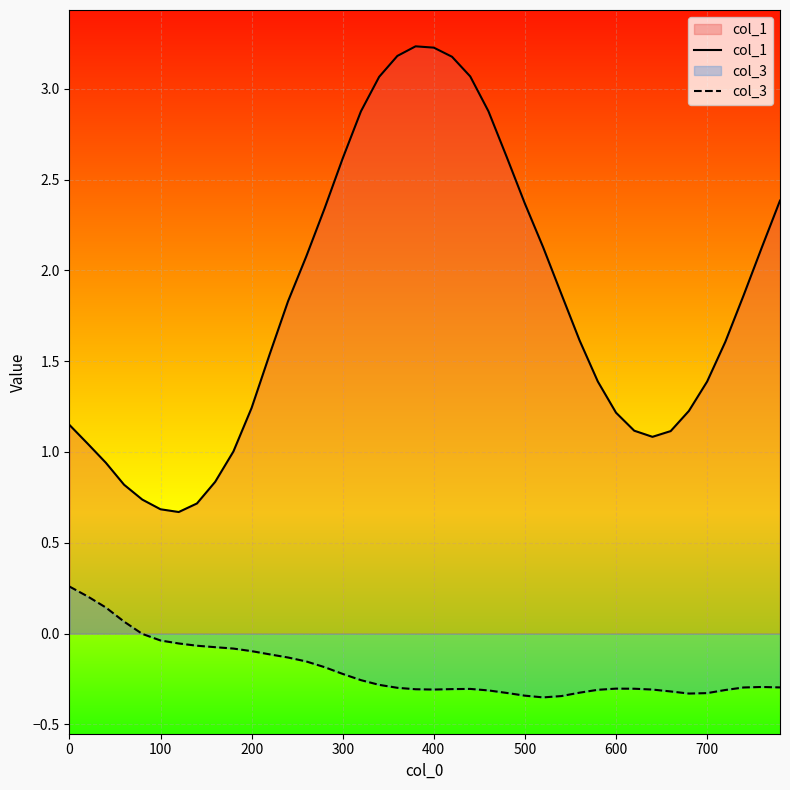

How many lines are shown in the chart?

2